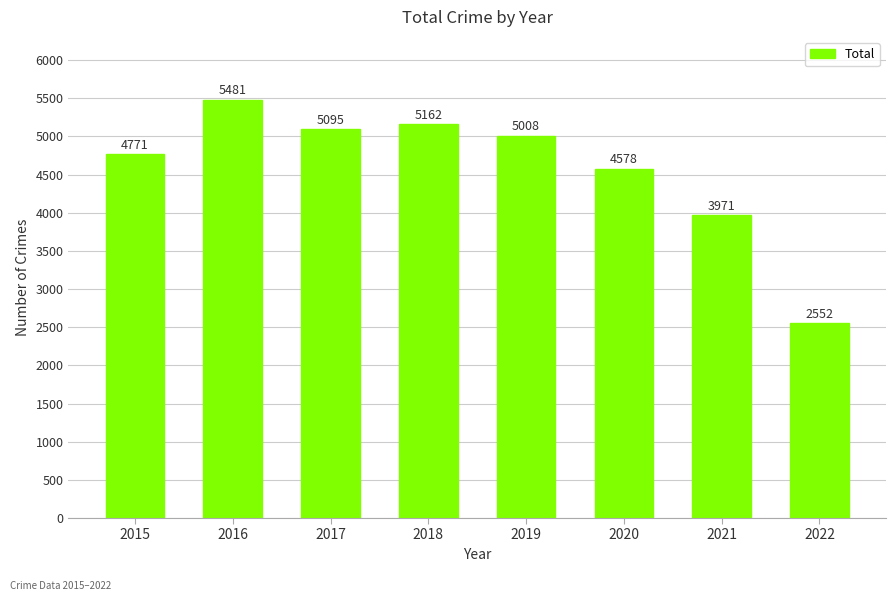

What is the sum of all values?

36618